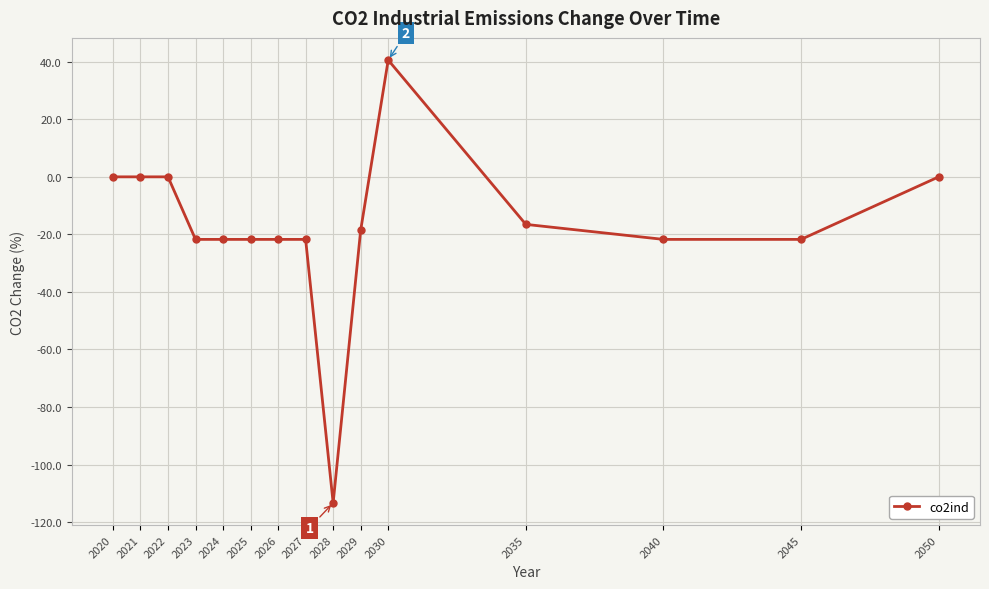

What is the value of the 10th point from the left?

-18.6